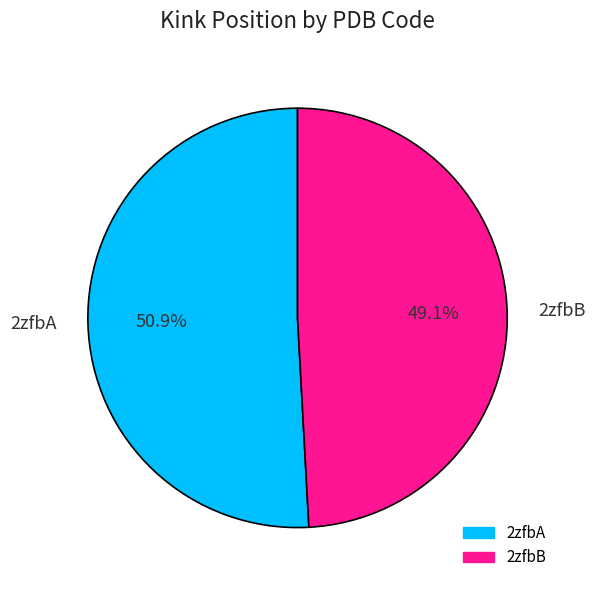

How many slices are in this pie chart?

2